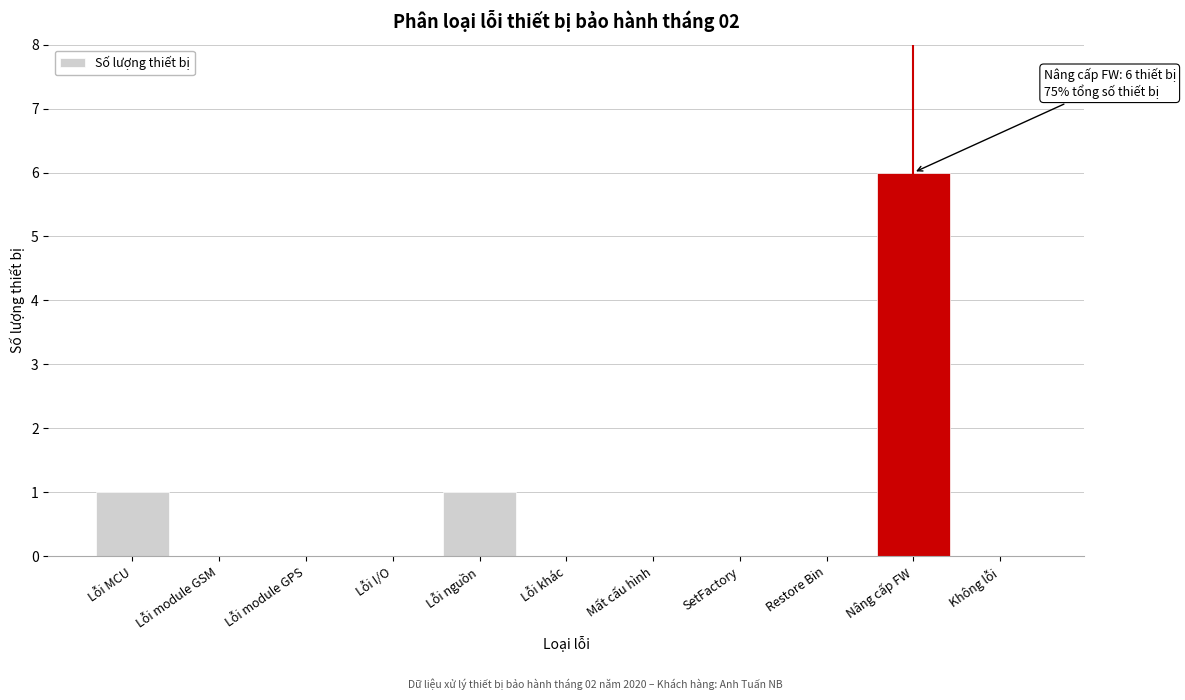

Reading left to right, transcribe all the data shown in this chart.

Lỗi MCU=1	Lỗi module GSM=0	Lỗi module GPS=0	Lỗi I/O=0	Lỗi nguồn=1	Lỗi khác=0	Mất cấu hình=0	SetFactory=0	Restore Bin=0	Nâng cấp FW=6	Không lỗi=0